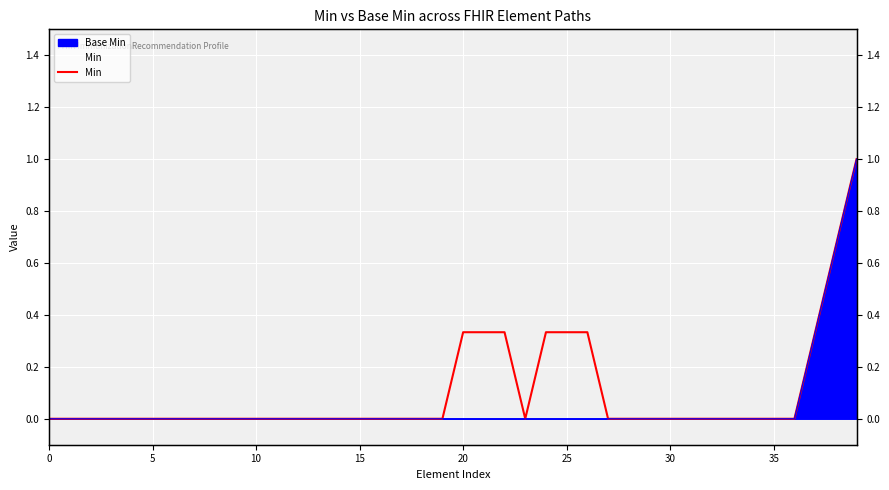

The chart shows a value of 0.0 at 10. True or false?

True